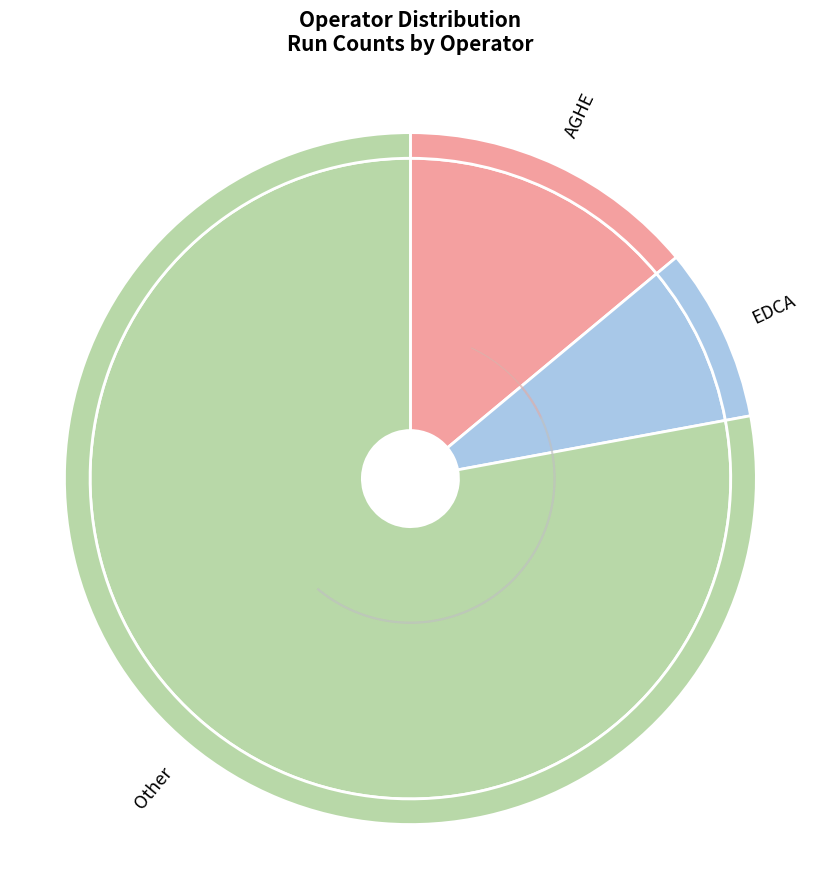

The EDCA slice represents 8% of the pie. True or false?

True